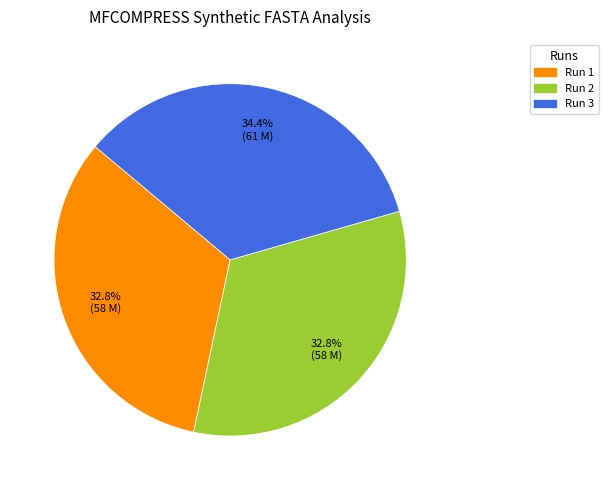

Is there a majority slice in this chart?

No